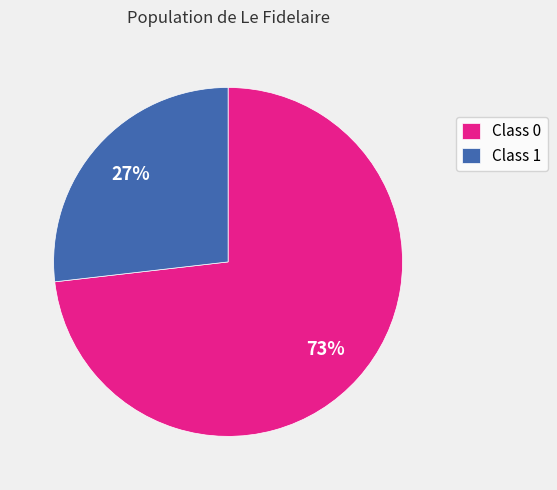

Combined, do Class 0 and Class 1 account for over 50%?

Yes